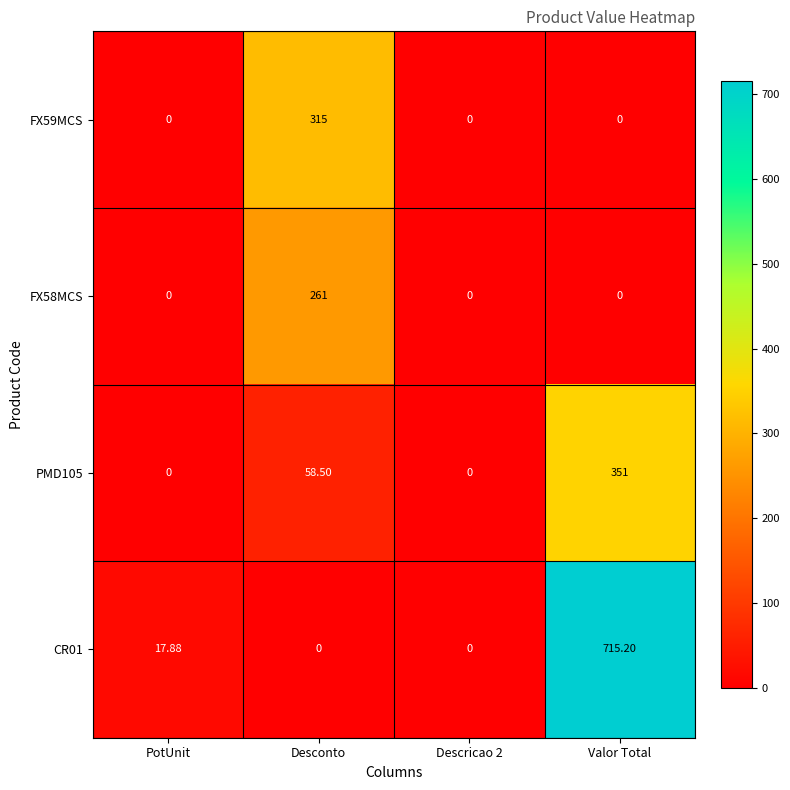

Rank the series by their maximum value, from highest to lowest.

CR01, PMD105, FX59MCS, FX58MCS